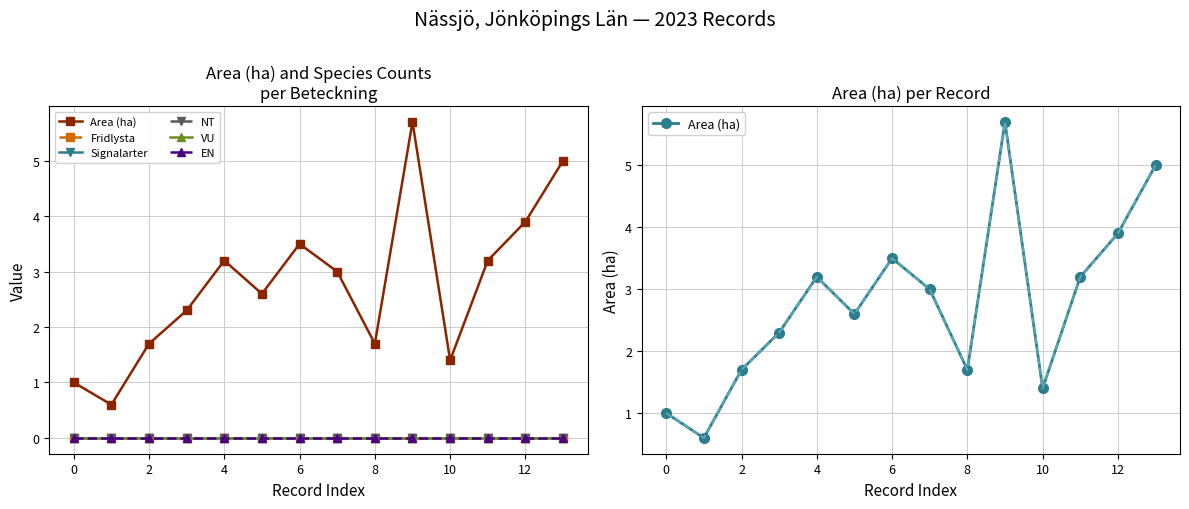

True or false: Area (ha) and VU intersect in this chart.

False